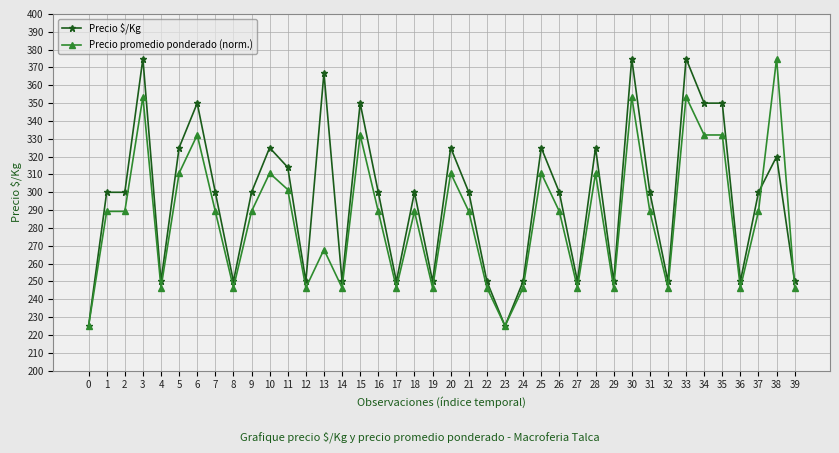

True or false: Precio promedio ponderado (norm.) has more than 0 interior local peaks.

True